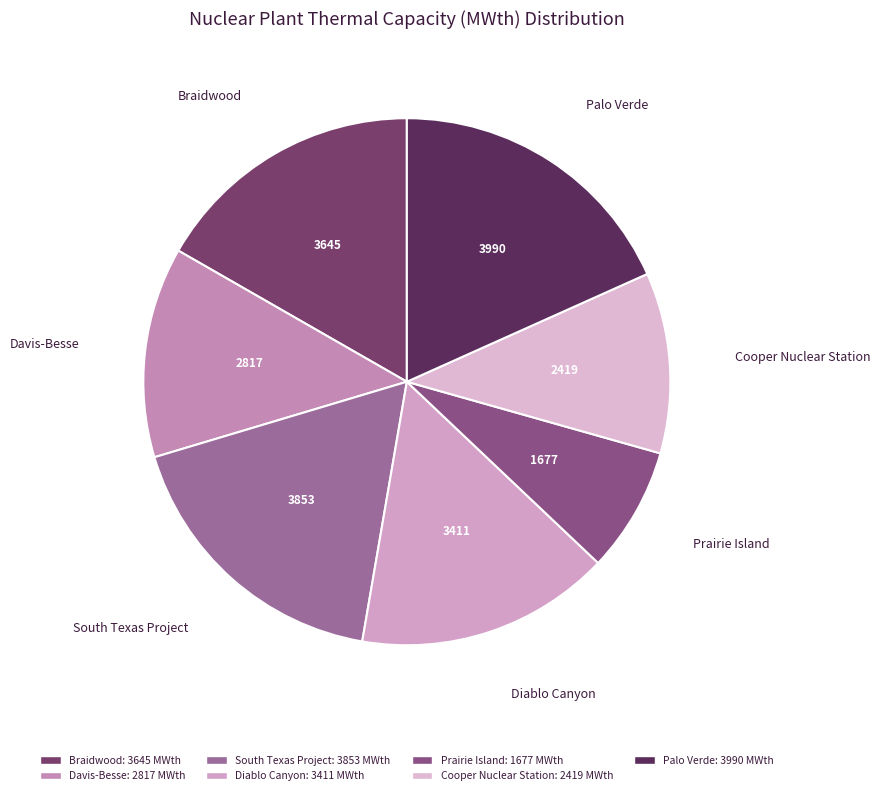

The Diablo Canyon slice represents 21% of the pie. True or false?

False